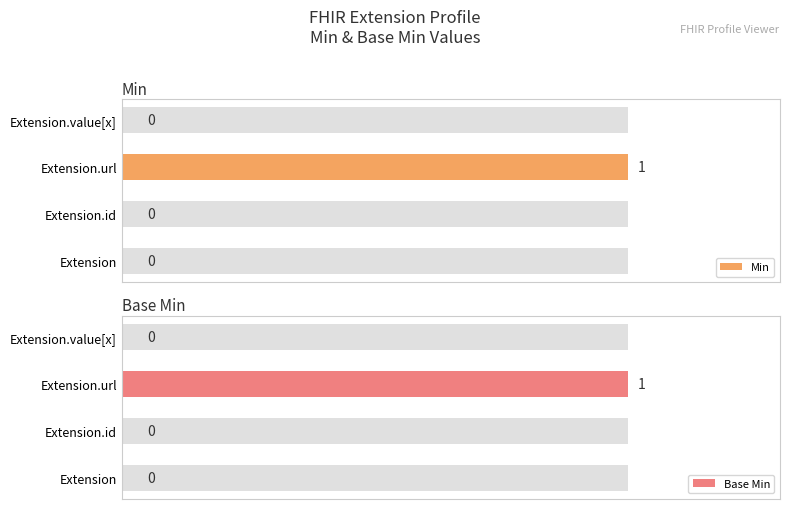

What is the maximum value for Base Min?

1